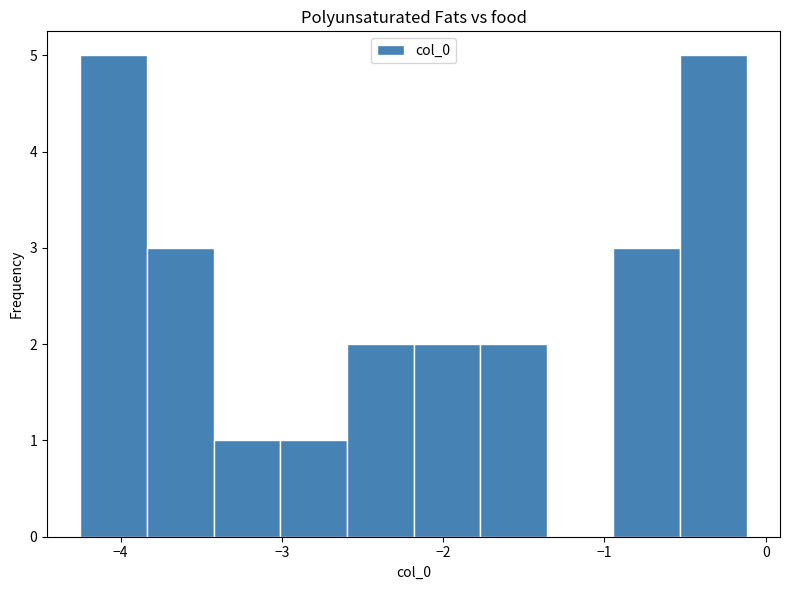

What is the height of the bar covering -1.8 to -1.4 on the x-axis? Neither the bar edges nor the heights are printed on the chart, so give them approximately, as read against the axes.

2